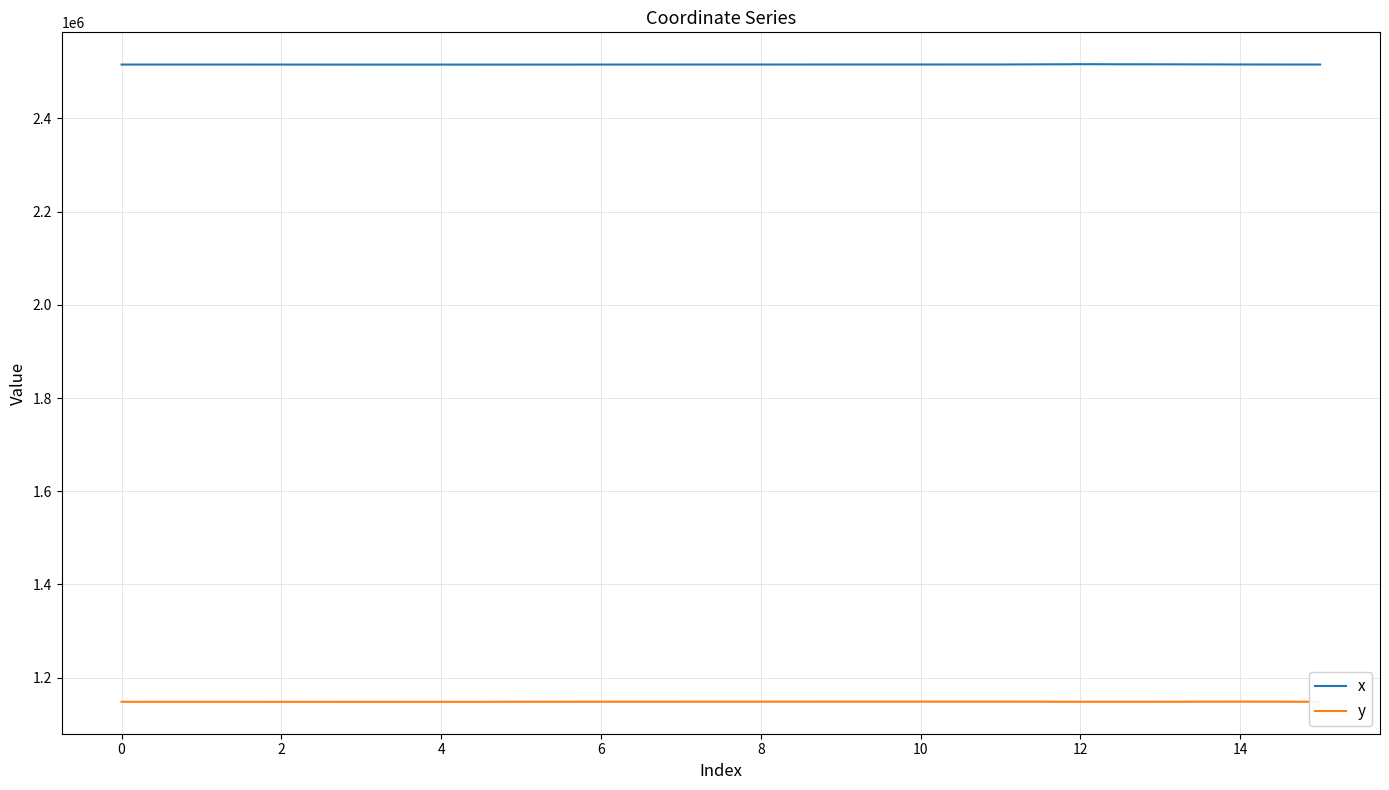

List the series in order of their overall mean, highest first.

x, y